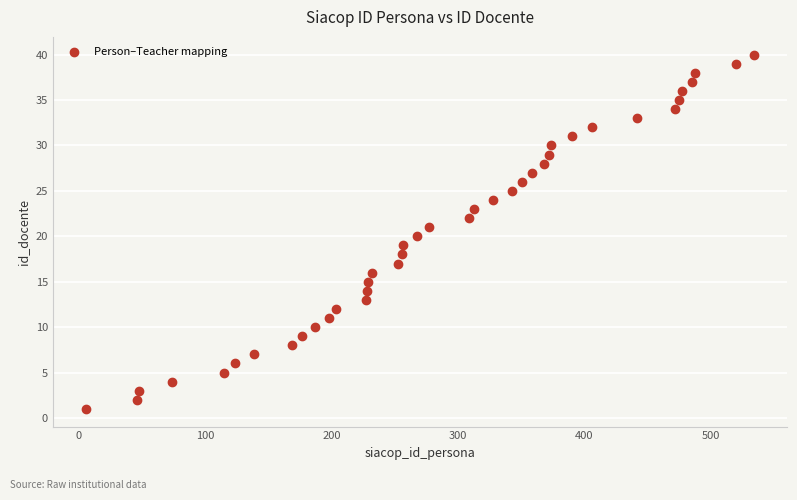

What is the range of X values (max minus min)?

528